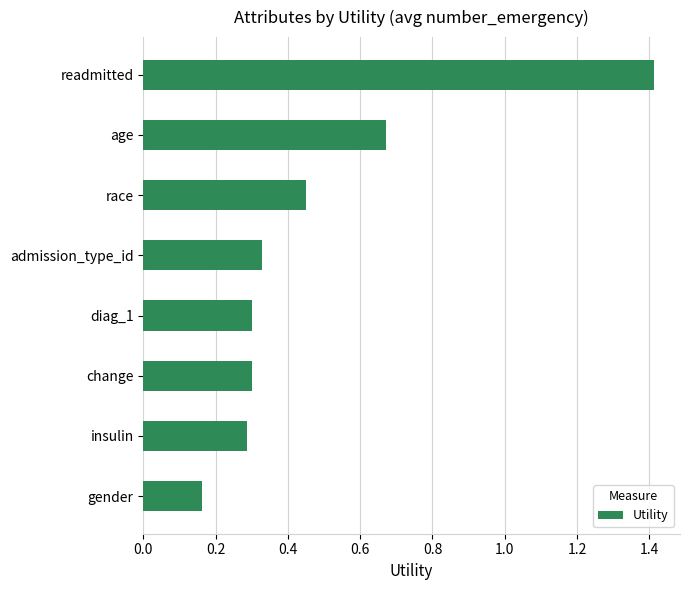

What is the maximum value shown in the chart?

1.4